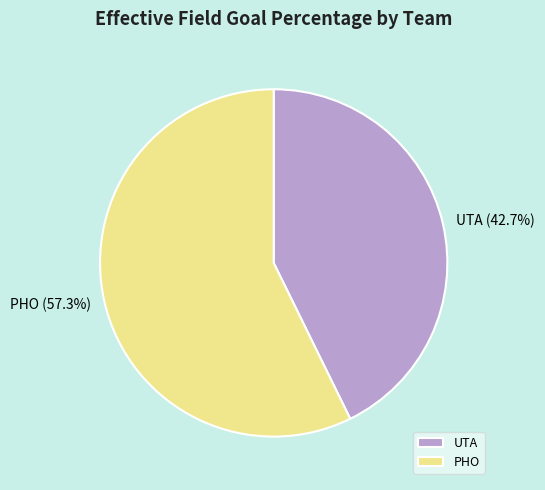

Between UTA and PHO, which is larger?

PHO